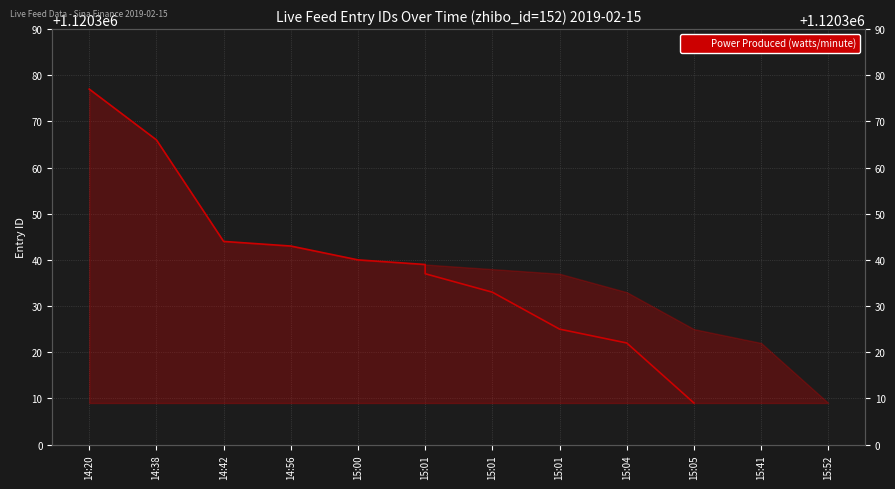

What is the change in value from 14:20 to 15:01?

-52